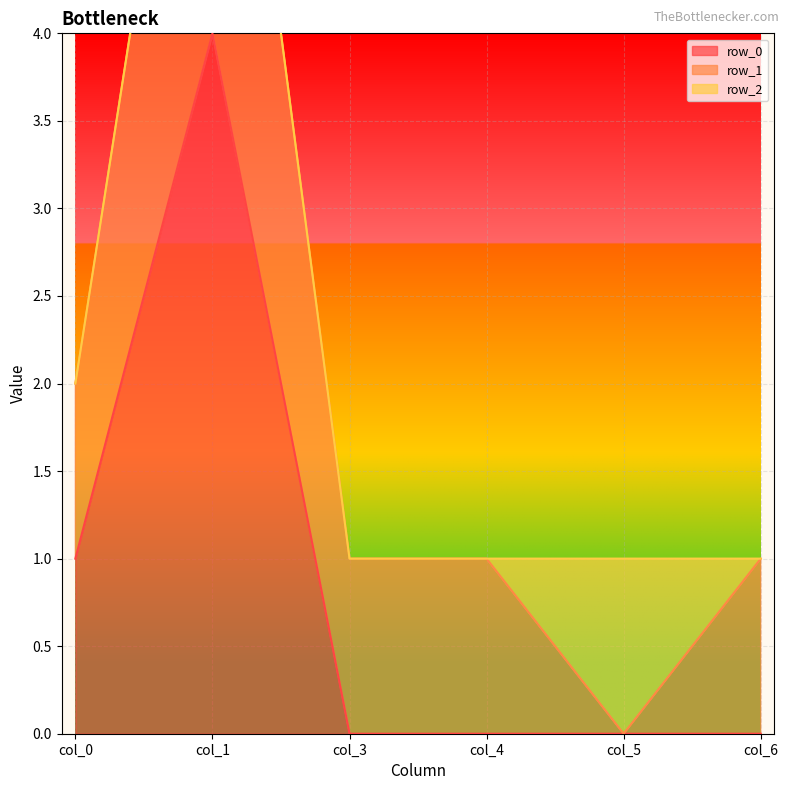

At which category is the sum across all series the highest?

col_1